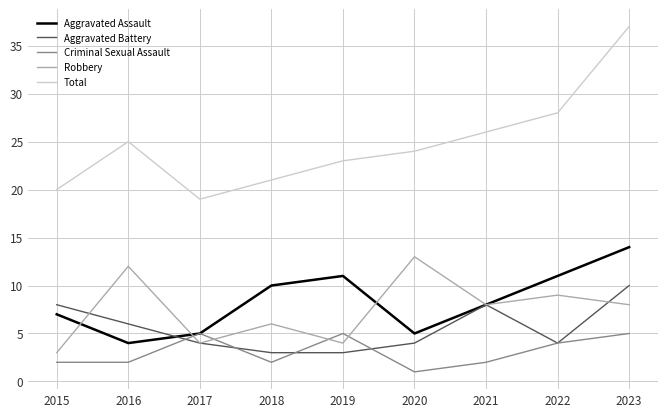

True or false: Total and Criminal Sexual Assault cross at least once.

False